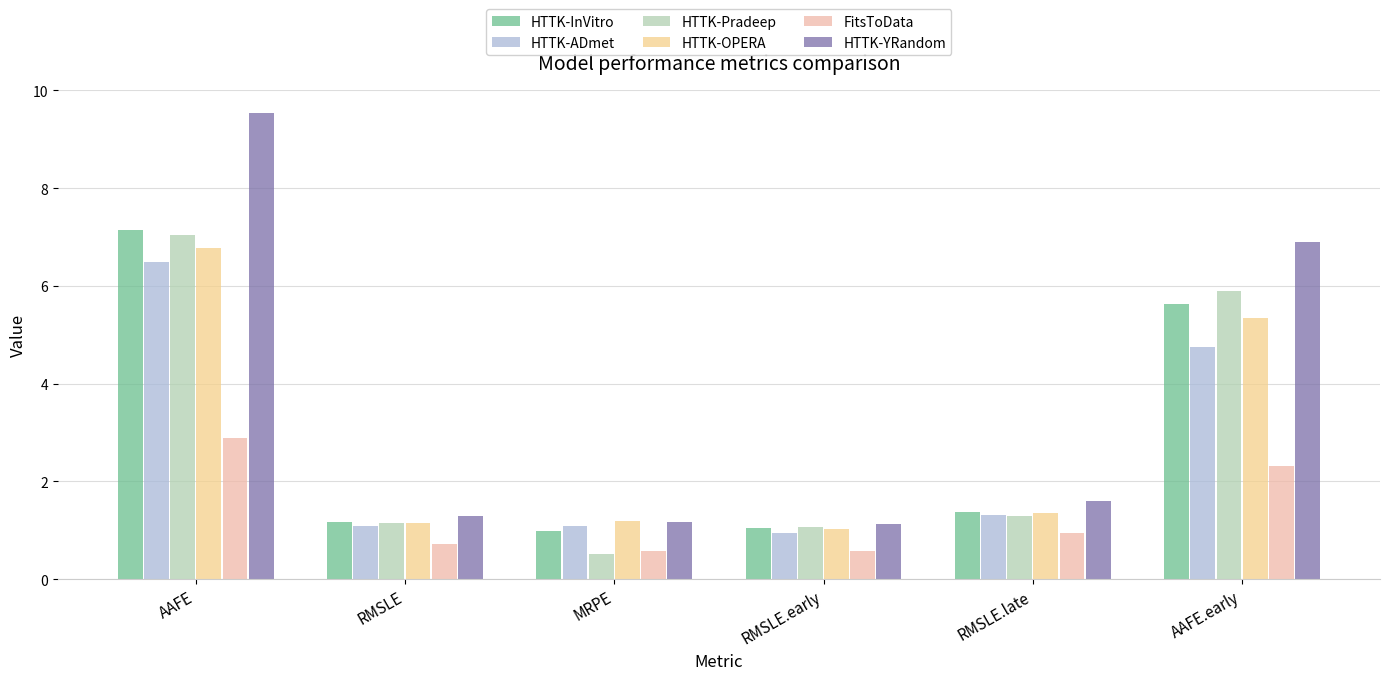

How many bars are there in total?

36